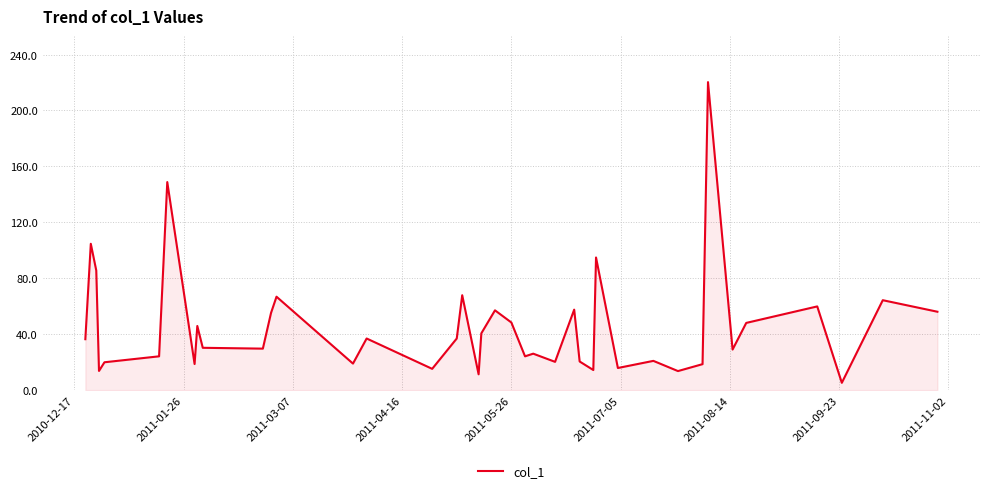

What is the average value?

45.5